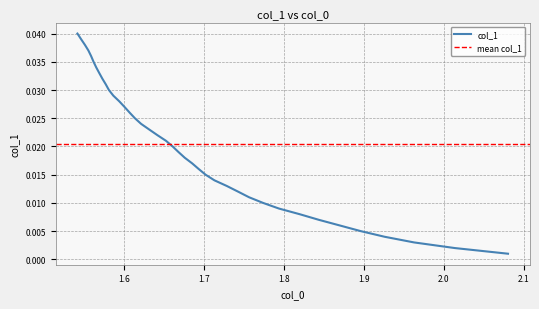

Is it true that the value at 36 is 0.1?

False